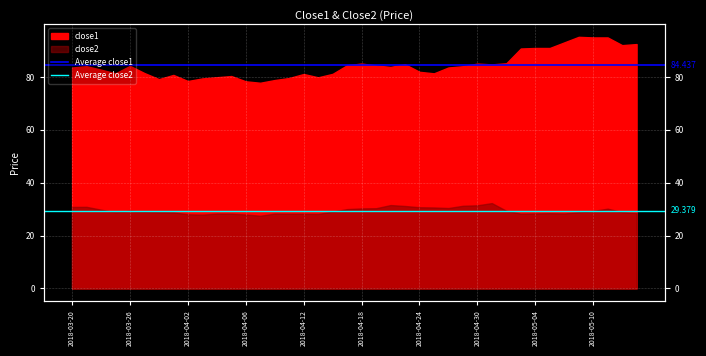

What is the average value of the Average close2 series?

29.4